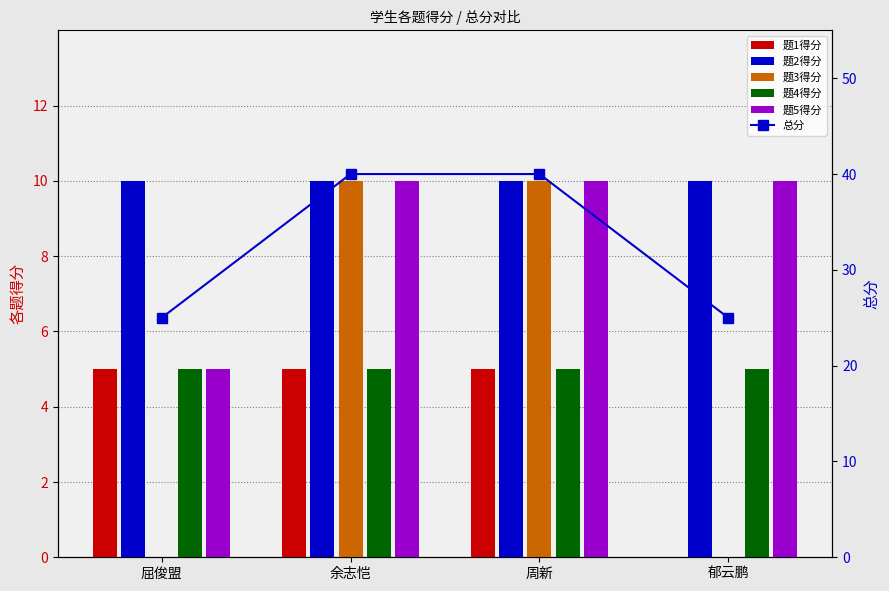

What is the difference between the maximum and minimum values in the 总分 series?

15